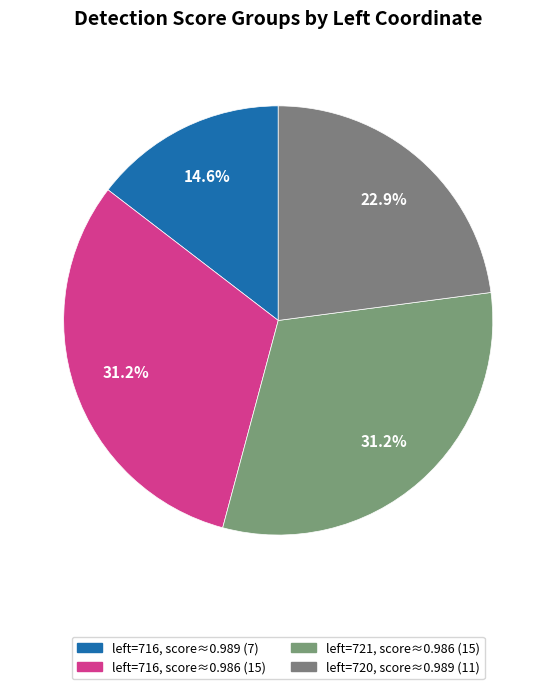

Which slice is the smallest?

left=716, score≈0.989 (7)